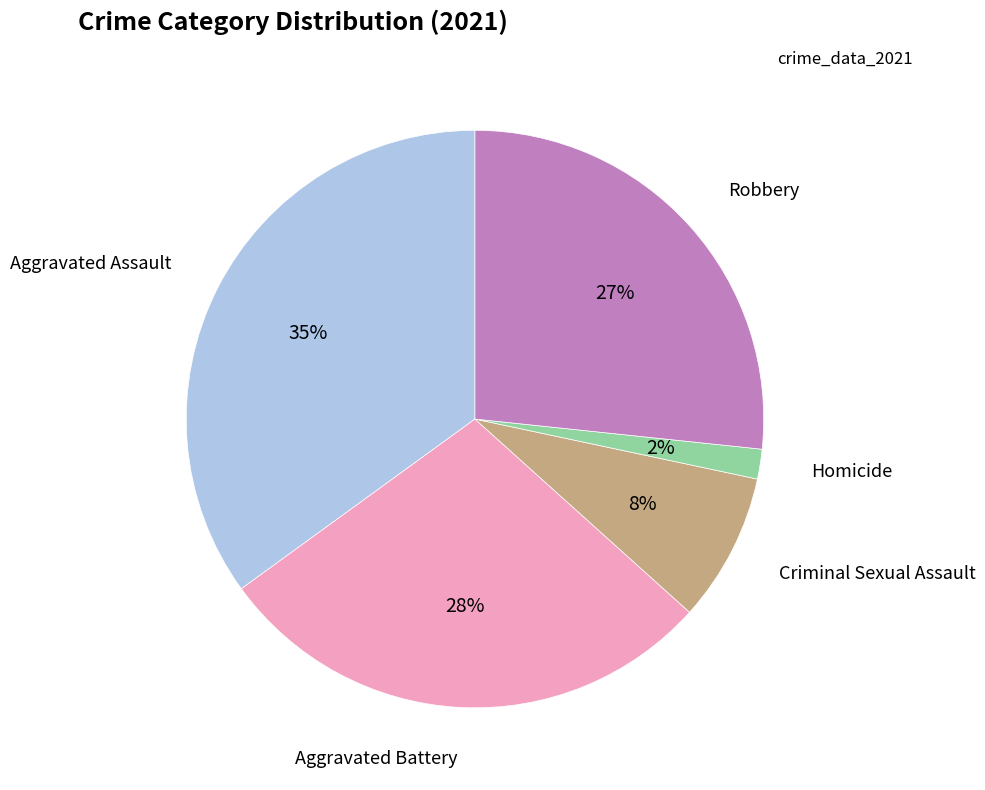

To the nearest percent, what is the average slice percentage?

20%